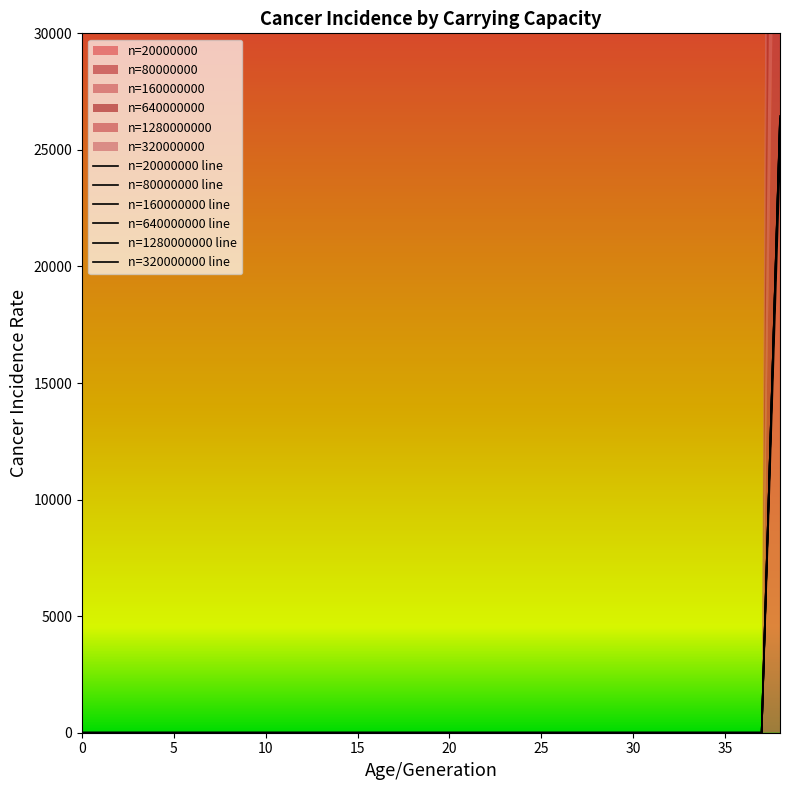

Which series has the largest total across all categories?

n=1280000000 line